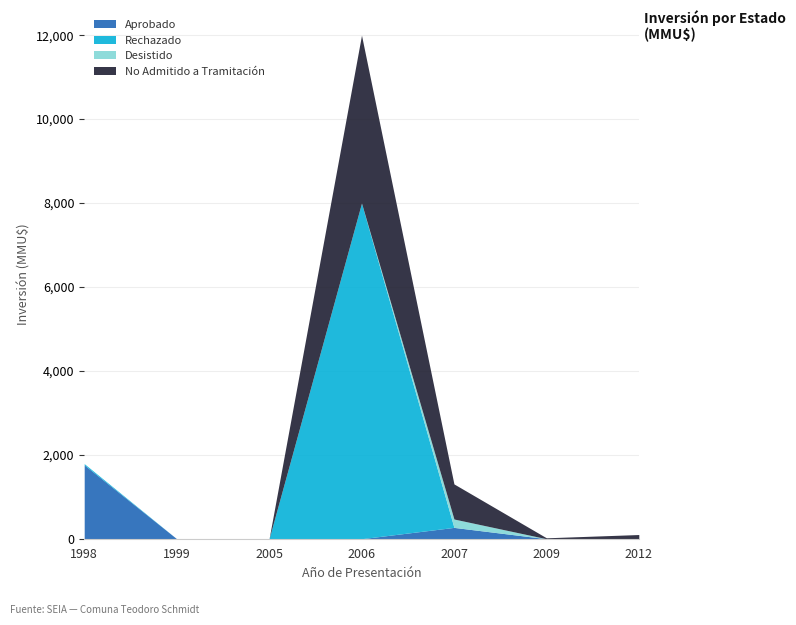

What is the value of the No Admitido a Tramitación point at the 4th from the left?

4000